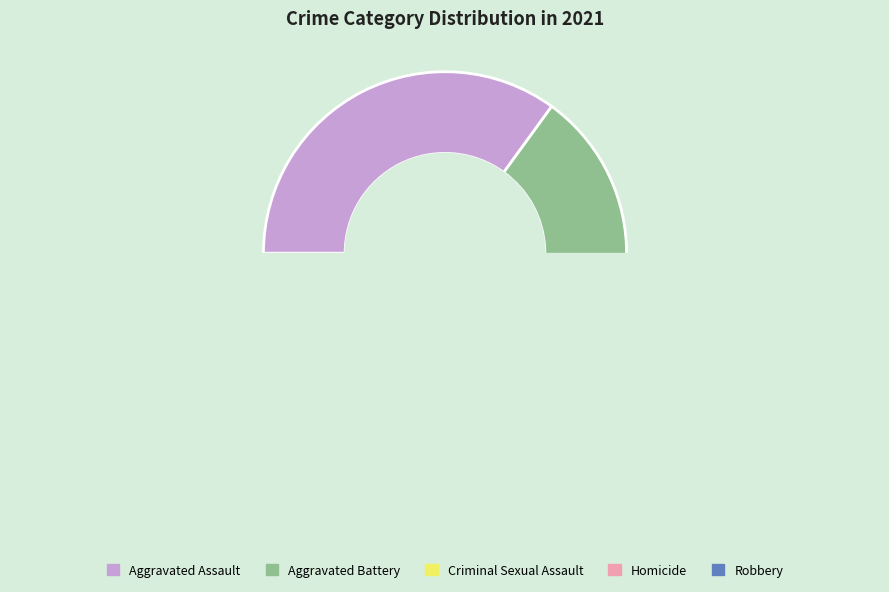

Which slice is the smallest?

Homicide